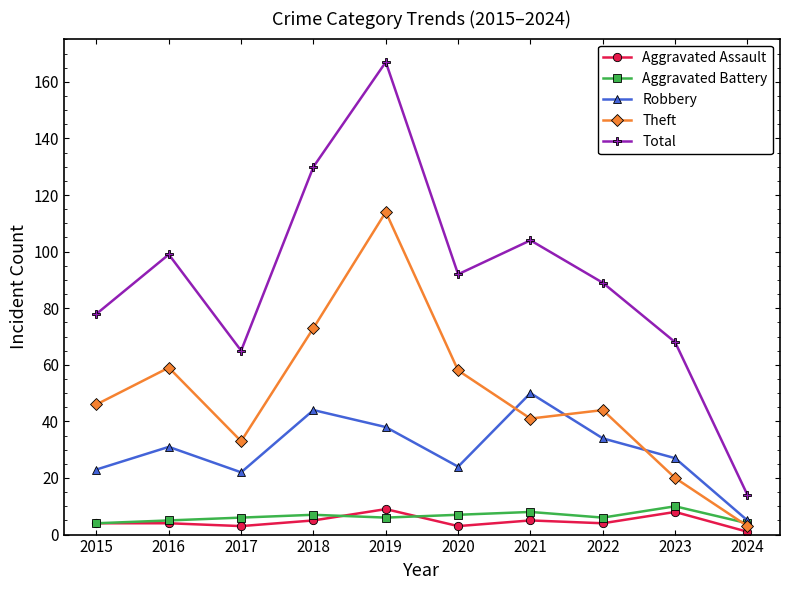

What is the difference between the highest and lowest values at 2016?

95